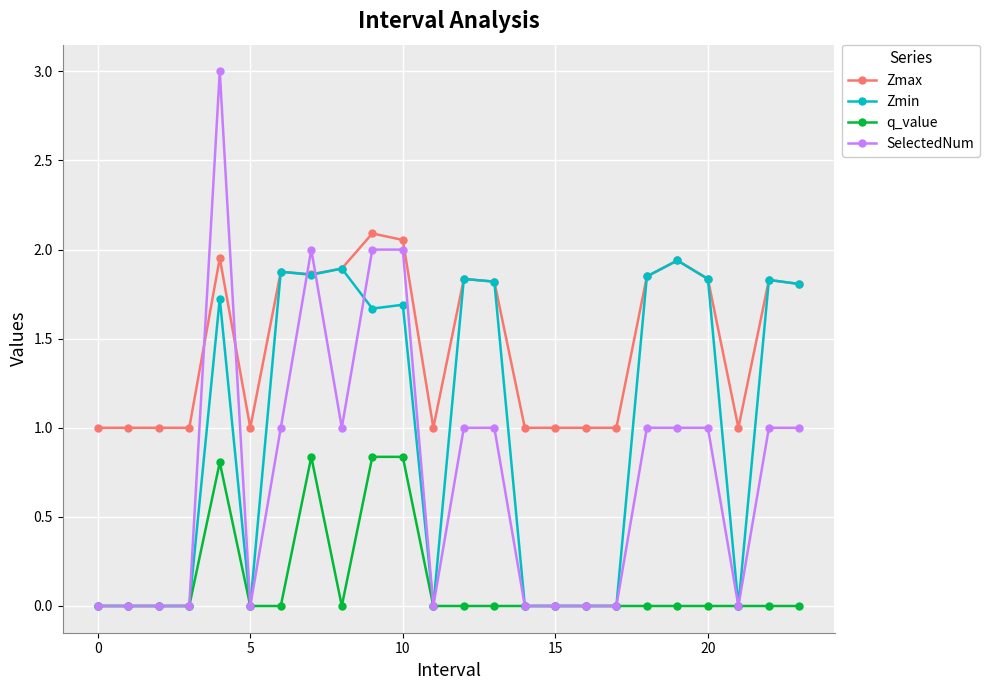

After their last crossing, which series has the higher values: SelectedNum or Zmax?

Zmax